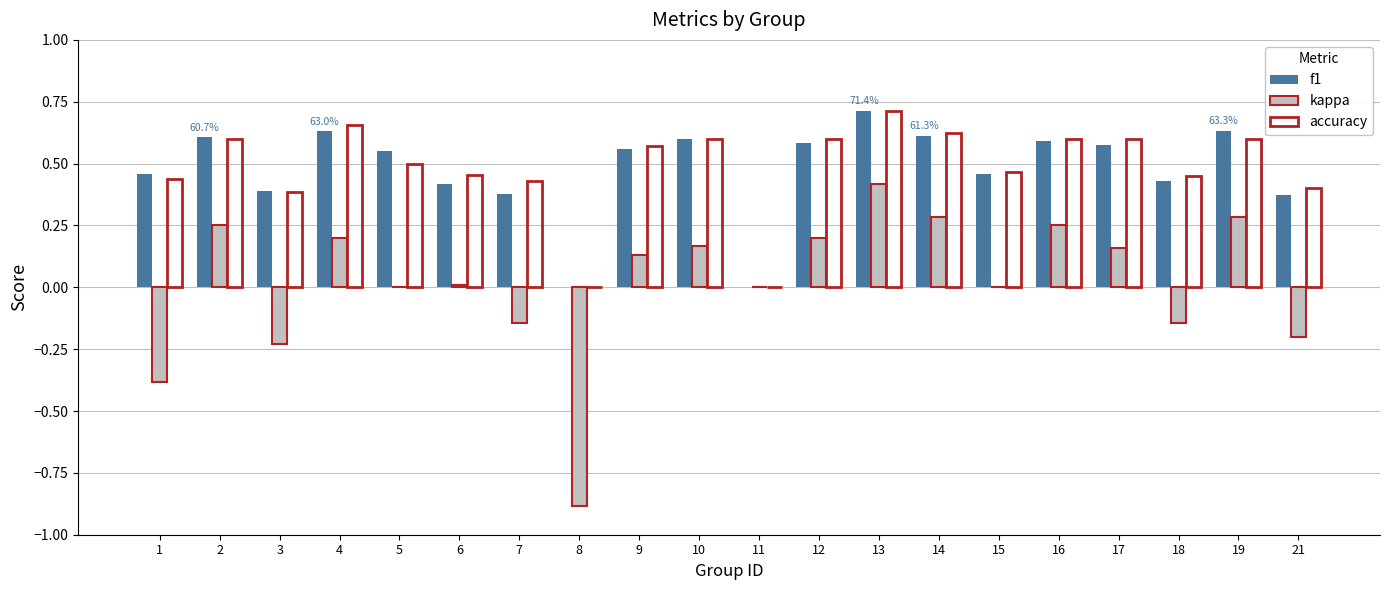

Is the value of kappa at 2 greater than the value of accuracy at 6?

No